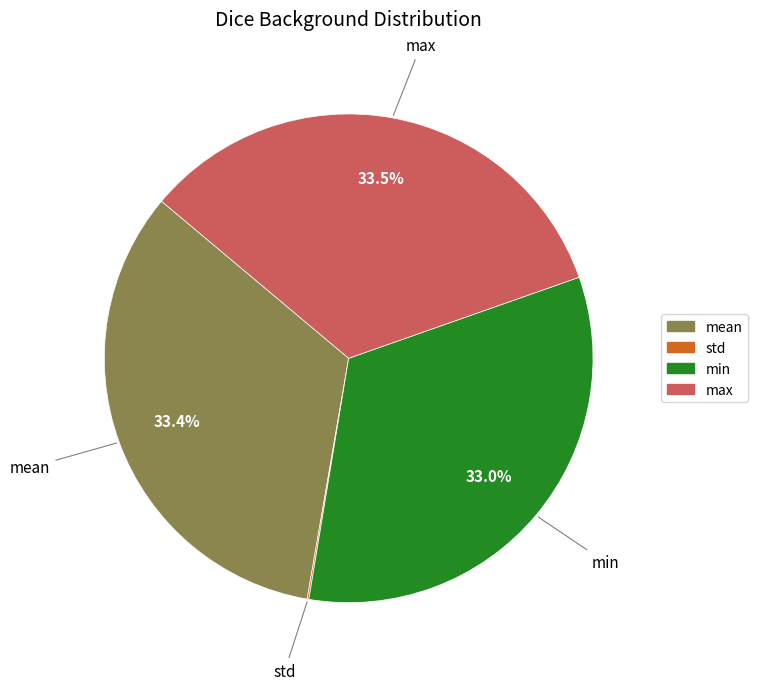

Combined, what portion of the pie is mean and min?

66.4%